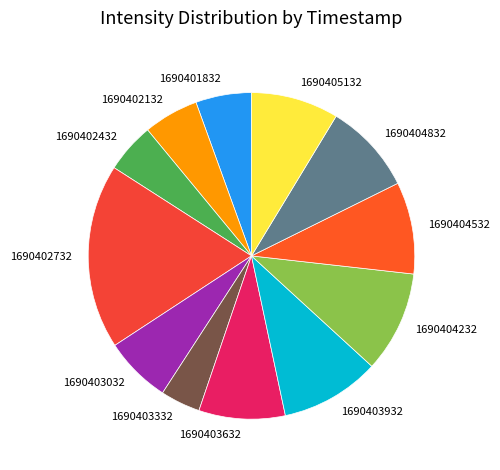

Do 1690404232 and 1690402432 together represent more than half of the pie?

No